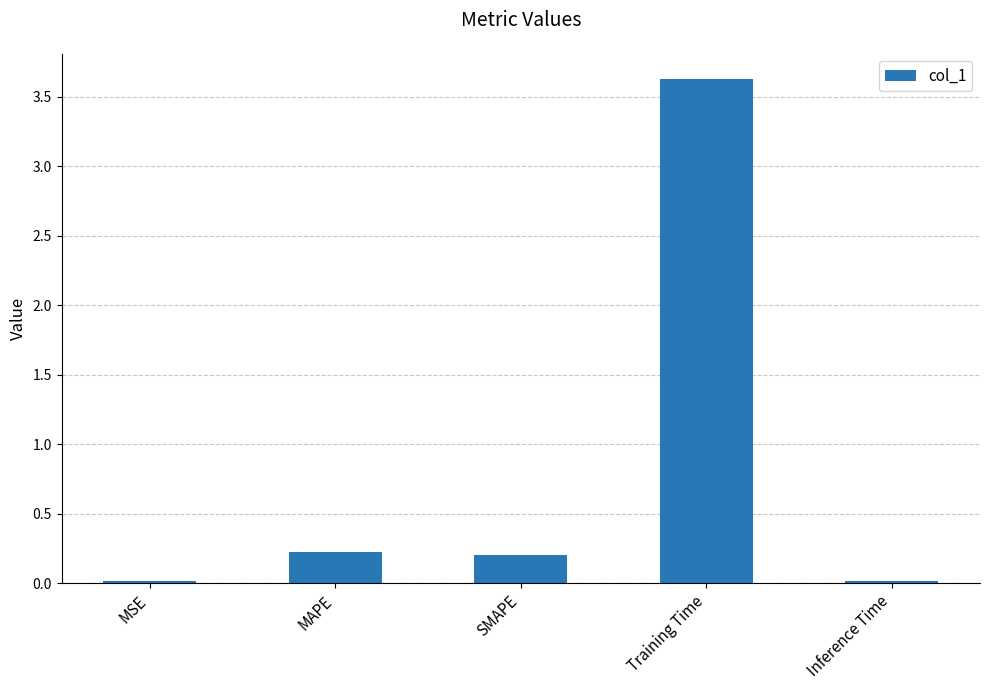

True or false: the data shows 3.6 at Training Time.

True